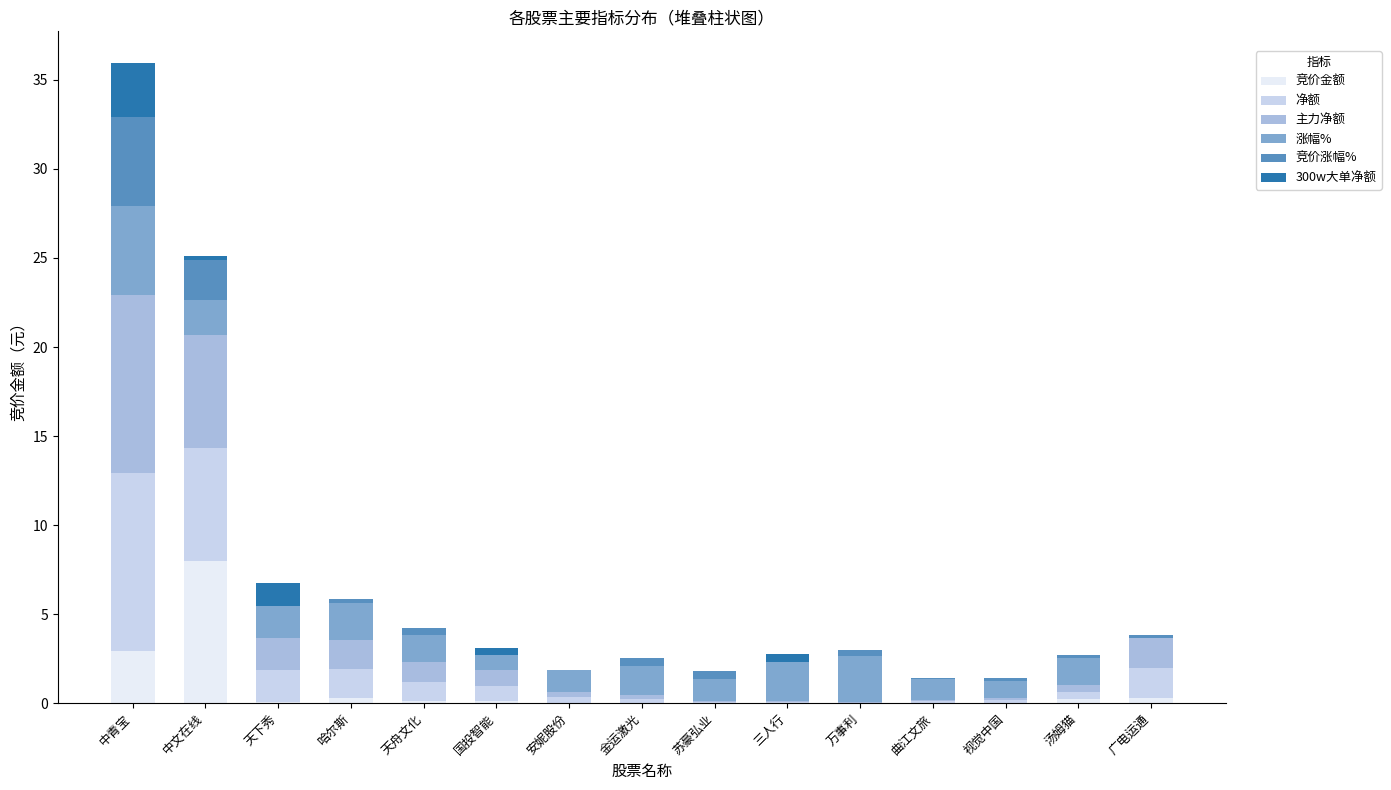

Where is 竞价金额 nearest to the value 4?

中青宝